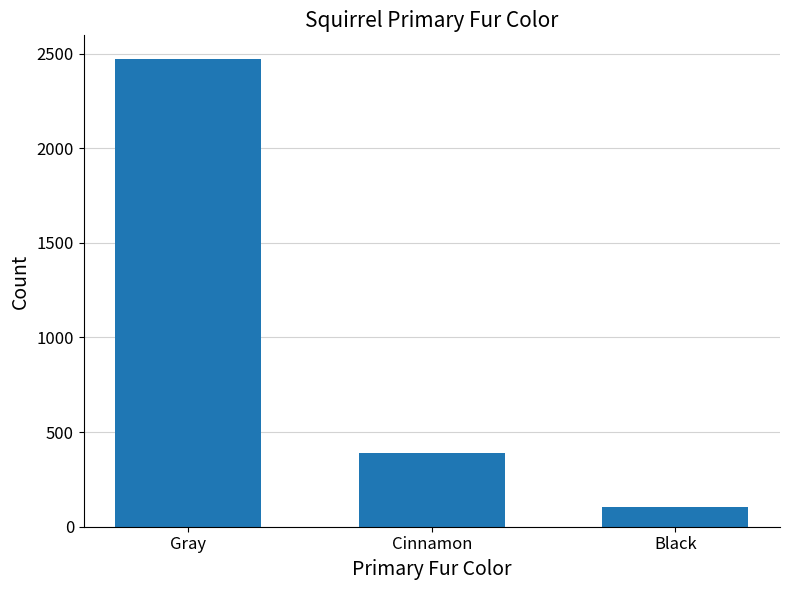

Which category has the lowest value across all series?

Black